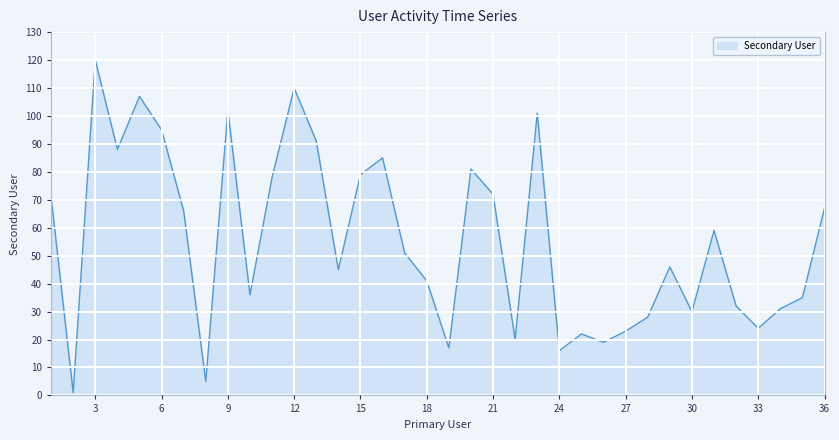

What is the greatest value displayed?

120